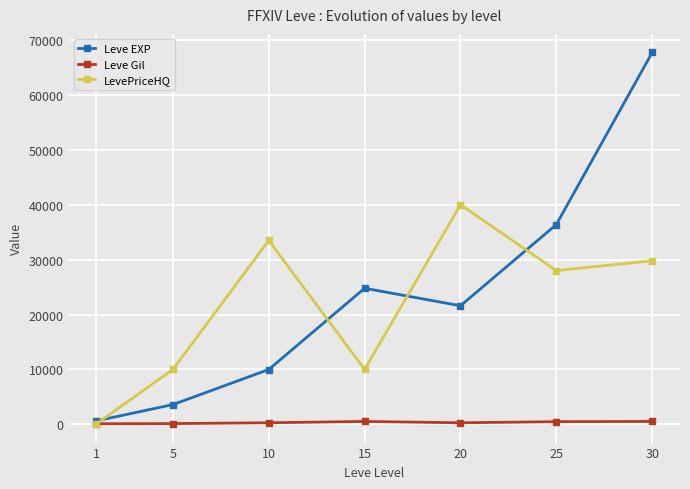

Where does the LevePriceHQ series first go above 28000?

10